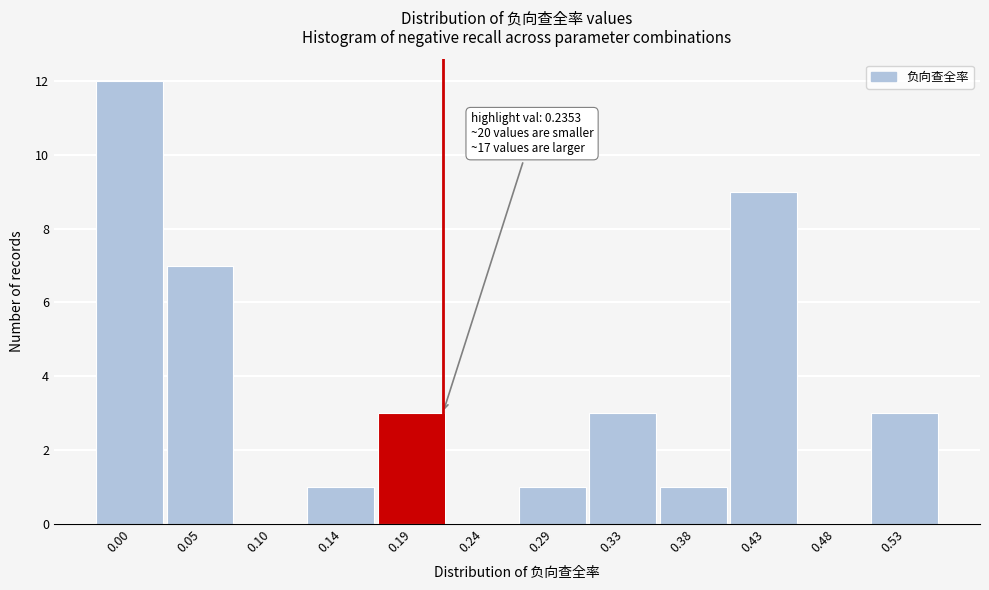

Reading right to left, extract all data points from this chart.

0.53=3	0.48=0	0.43=9	0.38=1	0.33=3	0.29=1	0.24=0	0.19=3	0.14=1	0.10=0	0.05=7	0.00=12